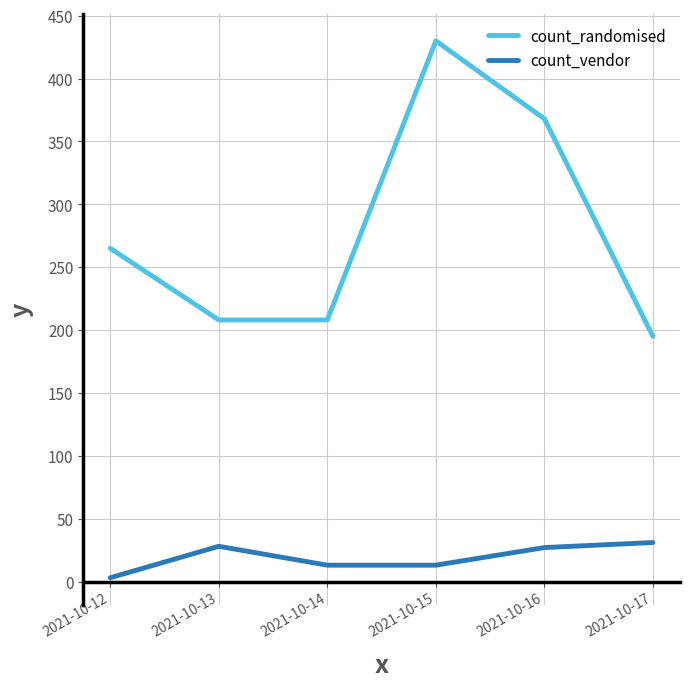

What are all the series names shown in the legend?

count_randomised, count_vendor